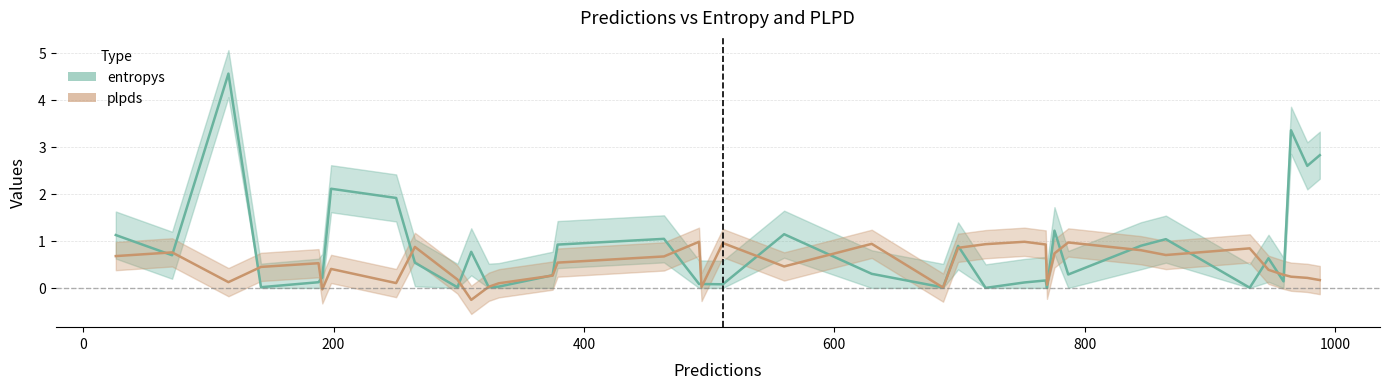

Rank the series at 699 from highest to lowest value.

entropys, plpds